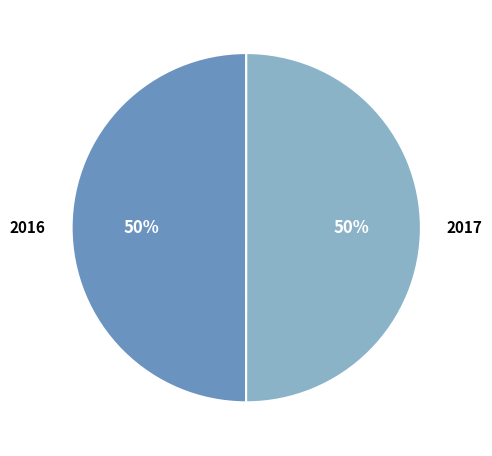

How many slices are in this pie chart?

2